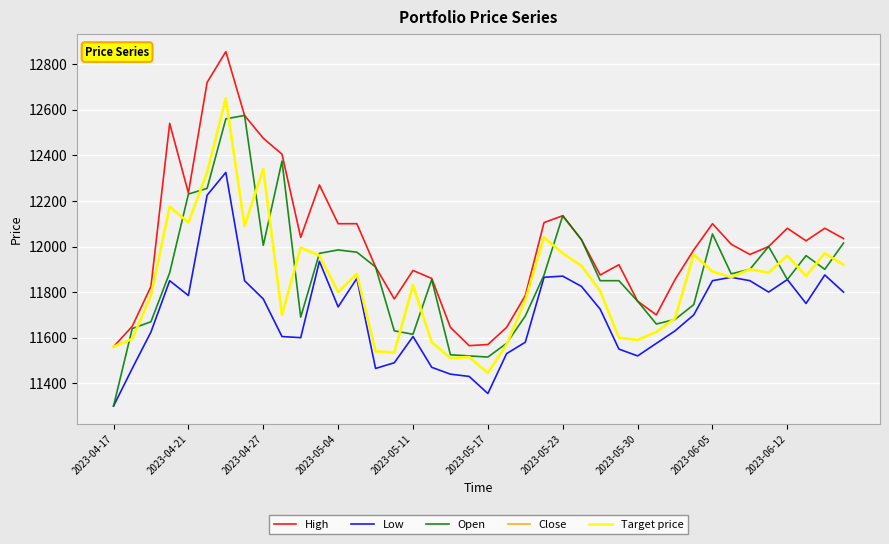

What is the difference between the maximum and minimum values in the Close series?

1205